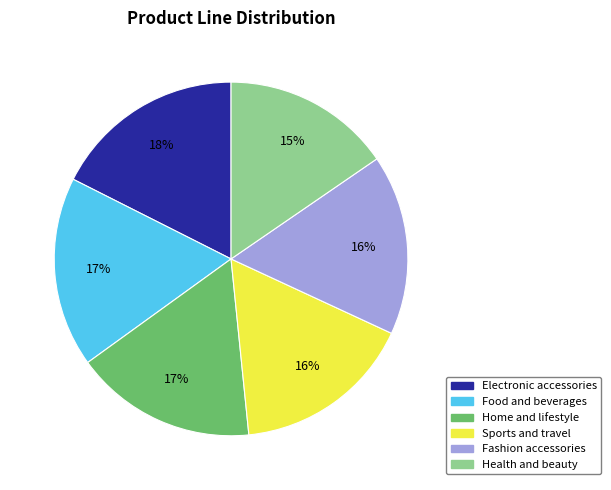

To the nearest percent, what portion does Fashion accessories represent?

16%